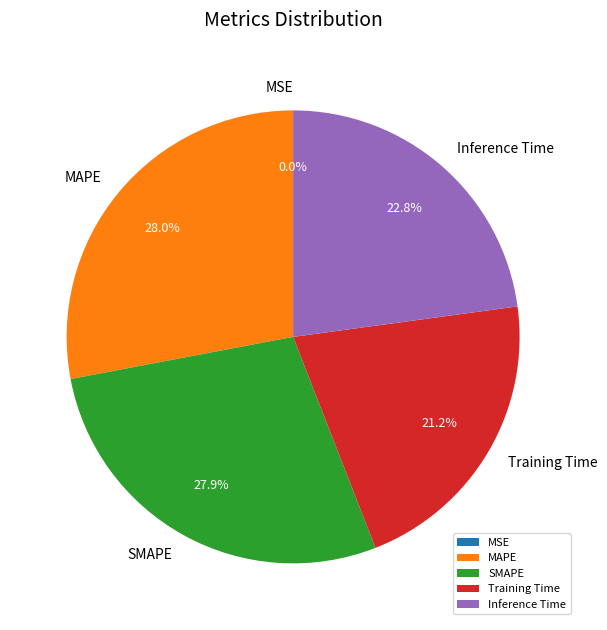

Do SMAPE and Training Time together represent more than half of the pie?

No